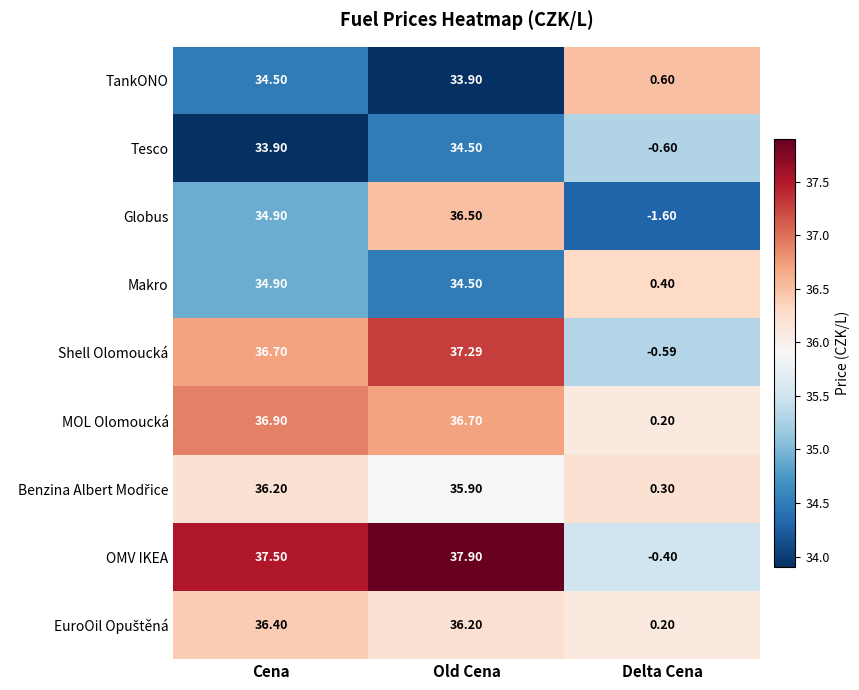

Which label corresponds to the largest value in the chart?

Old Cena